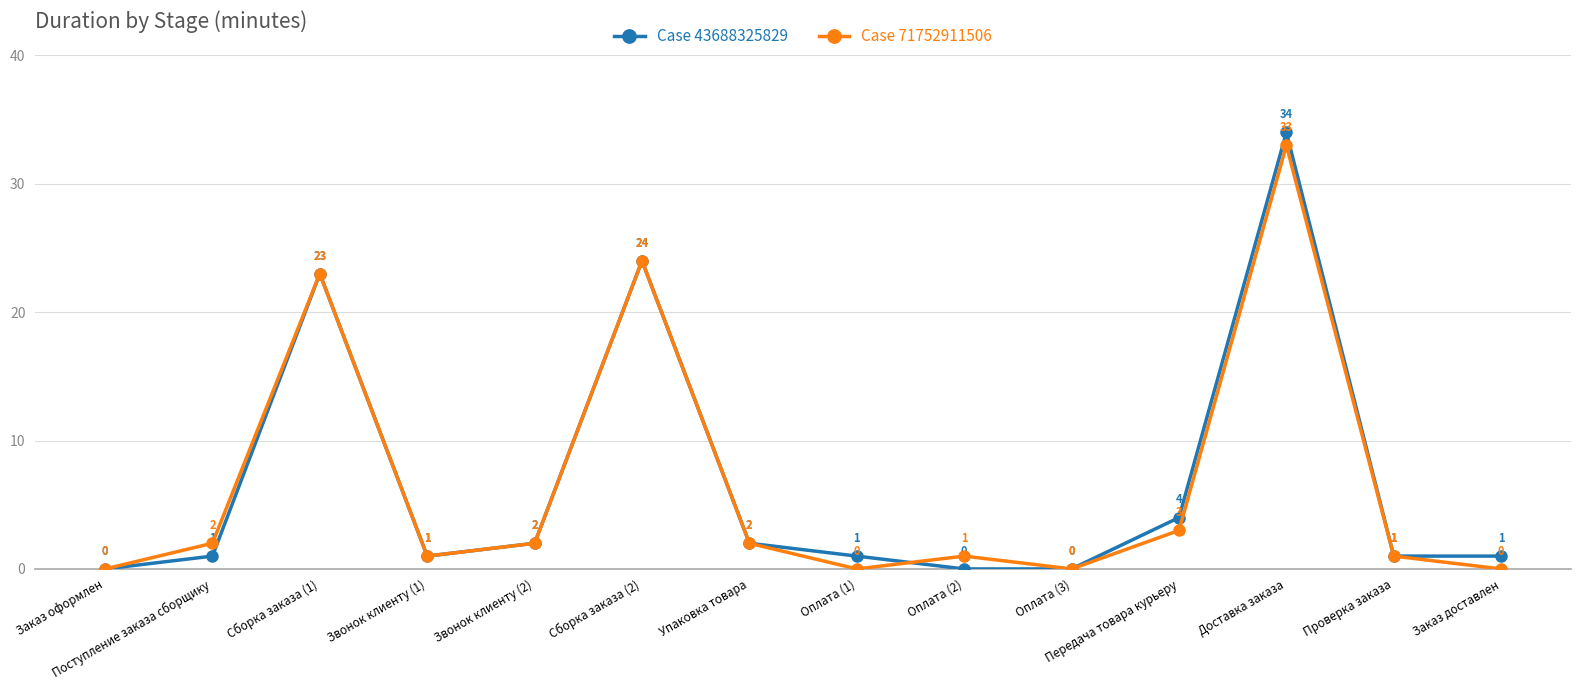

List the series in order of their overall mean, highest first.

Case 43688325829, Case 71752911506